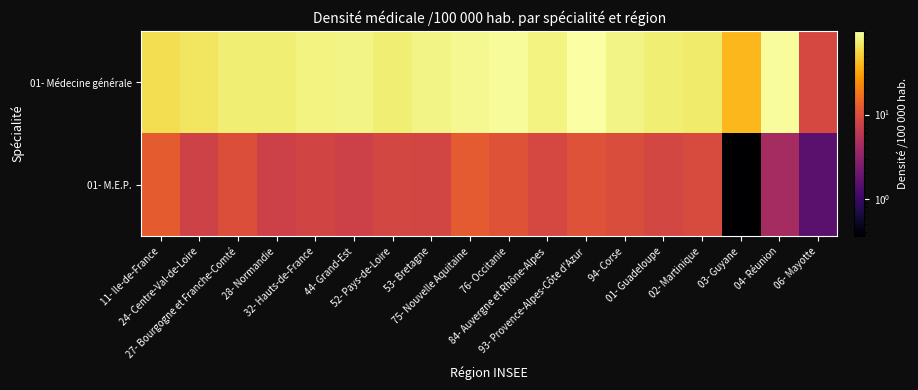

Reading left to right, extract all data points from this chart.

01- Médecine générale: 11- Ile-de-France=61.3	24- Centre-Val-de-Loire=67.4	27- Bourgogne et Franche-Comté=75.6	28- Normandie=75.0	32- Hauts-de-France=80.1	44- Grand-Est=82.7	52- Pays-de-Loire=74.5	53- Bretagne=82.9	75- Nouvelle Aquitaine=87.6	76- Occitanie=91.3	84- Auvergne et Rhône-Alpes=81.0	93- Provence-Alpes-Côte d'Azur=99.1	94- Corse=81.7	01- Guadeloupe=76.0	02- Martinique=72.2	03- Guyane=39.4	04- Réunion=93.4	06- Mayotte=8.9
01- M.E.P.: 11- Ile-de-France=12.4	24- Centre-Val-de-Loire=8.1	27- Bourgogne et Franche-Comté=10.2	28- Normandie=7.8	32- Hauts-de-France=8.3	44- Grand-Est=7.8	52- Pays-de-Loire=8.8	53- Bretagne=8.6	75- Nouvelle Aquitaine=12.0	76- Occitanie=10.8	84- Auvergne et Rhône-Alpes=9.0	93- Provence-Alpes-Côte d'Azur=10.6	94- Corse=9.8	01- Guadeloupe=8.7	02- Martinique=9.4	03- Guyane=0.4	04- Réunion=4.3	06- Mayotte=1.5